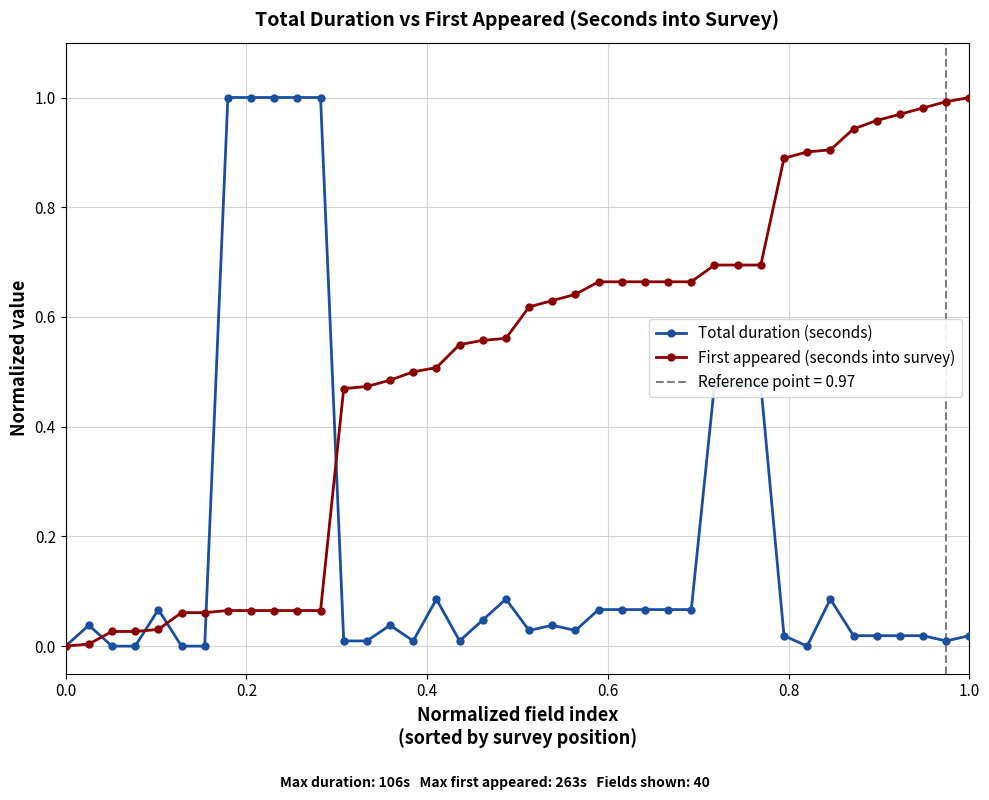

What is the highest value of the First appeared (seconds into survey) series?

1.0